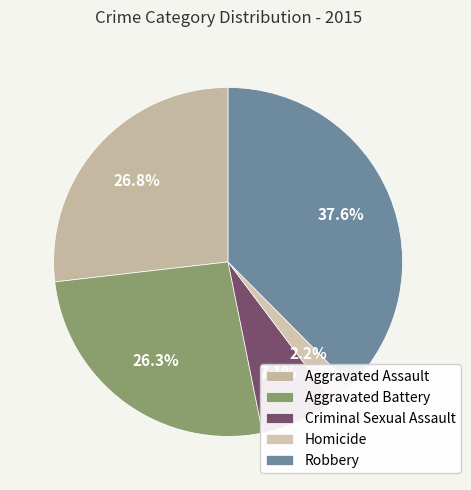

Does Aggravated Assault represent more than half of the total?

No